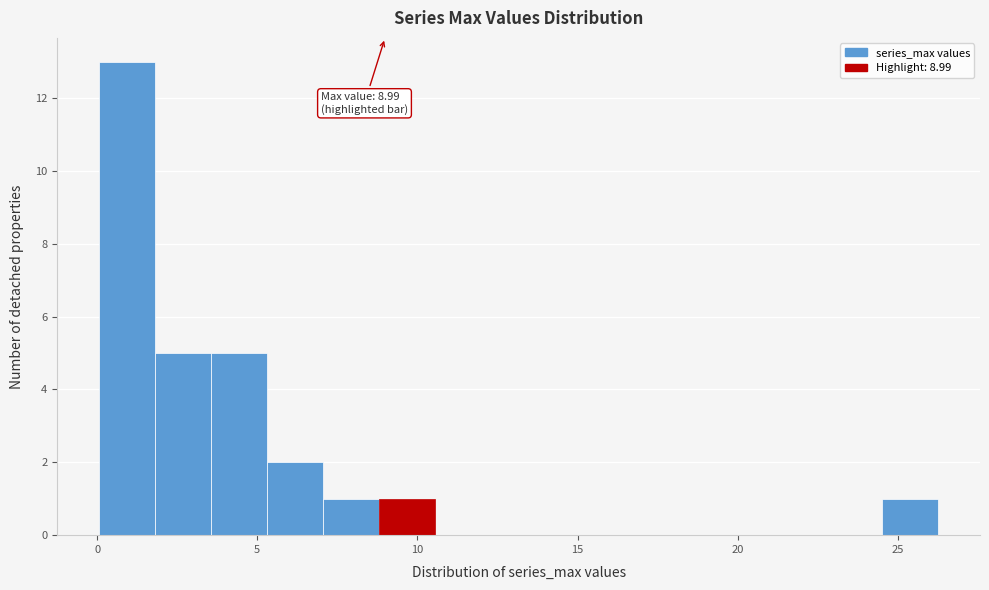

Around what value on the x-axis is the tallest bar? Give the approximate position of its centre, as read against the axis.

1.0